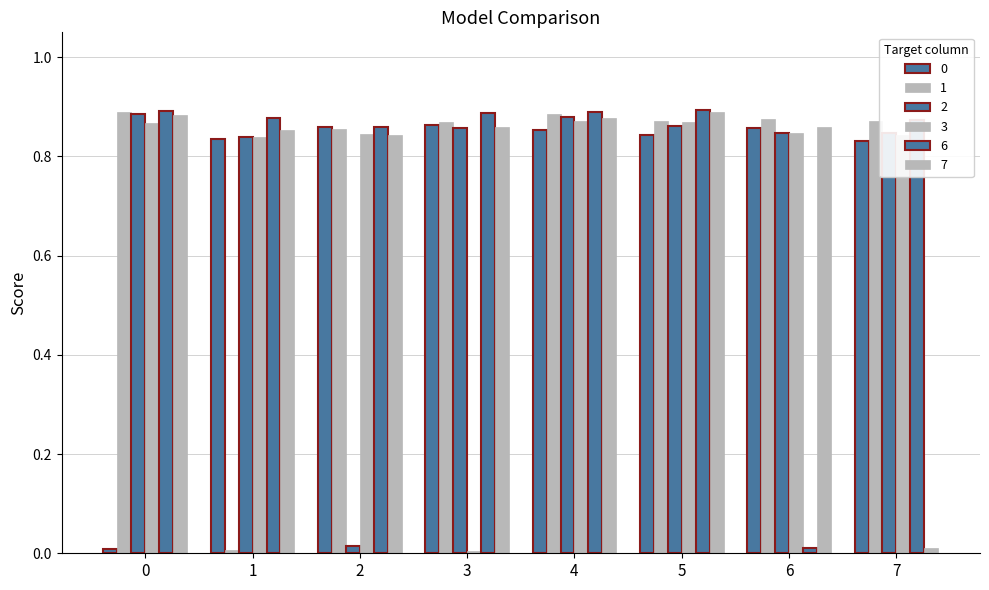

Reading left to right, extract all data points from this chart.

0: 0.0	0.8	0.9	0.9	0.9	0.8	0.9	0.8
1: 0.9	0.0	0.9	0.9	0.9	0.9	0.9	0.9
2: 0.9	0.8	0.0	0.9	0.9	0.9	0.8	0.8
3: 0.9	0.8	0.8	0.0	0.9	0.9	0.8	0.8
6: 0.9	0.9	0.9	0.9	0.9	0.9	0.0	0.9
7: 0.9	0.9	0.8	0.9	0.9	0.9	0.9	0.0